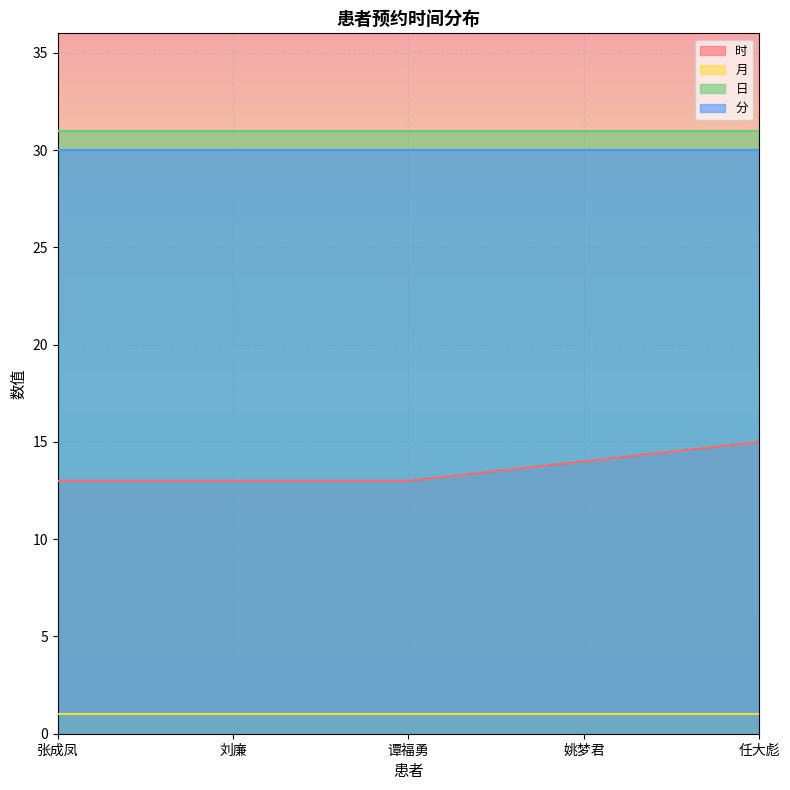

What is the total value across all series at 张成凤?

75